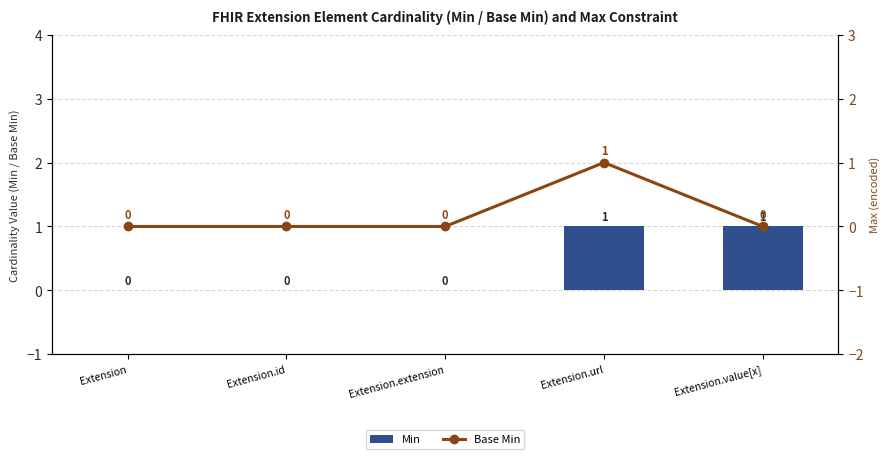

Which category has the highest value in the Min series?

Extension.url